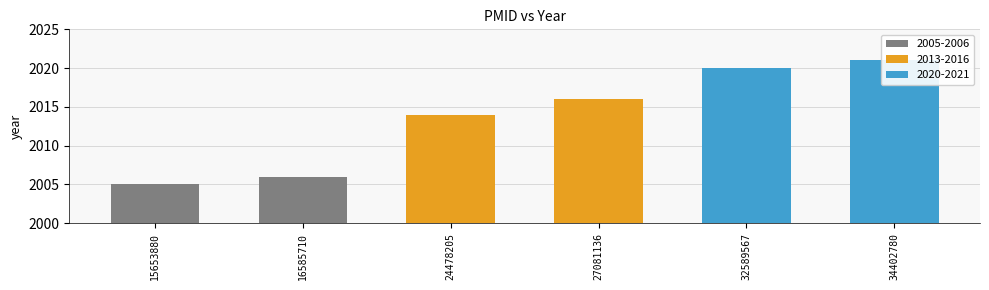

What is the difference between the maximum and minimum values?

16